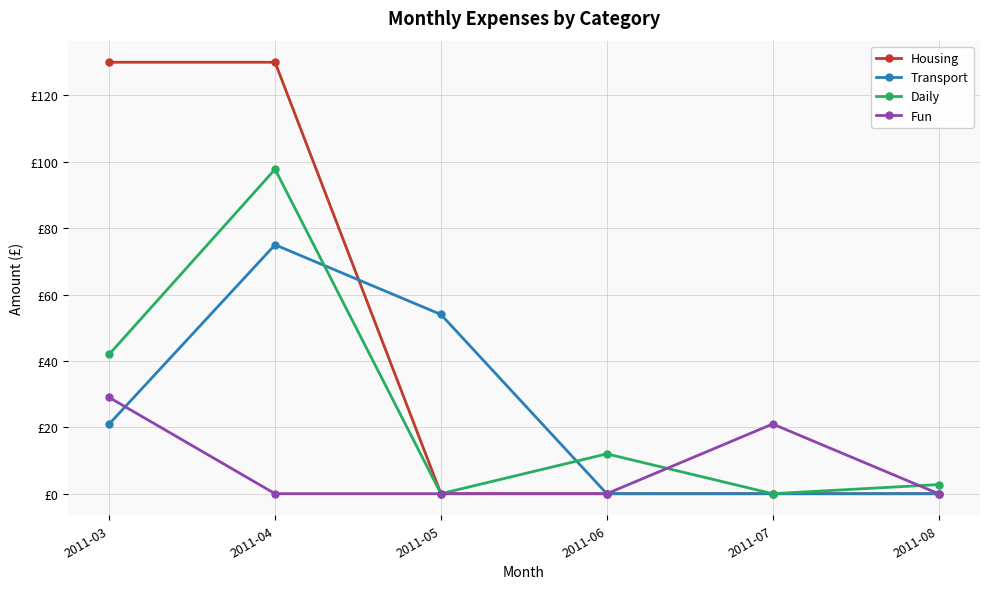

At which category does the chart reach its minimum across all series?

2011-05